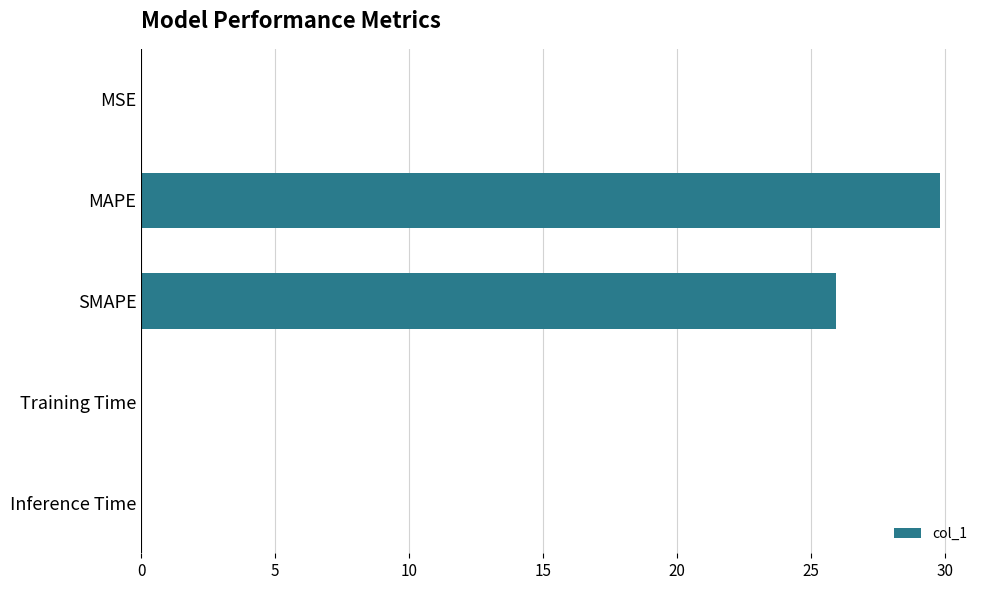

What is the maximum value shown in the chart?

29.8